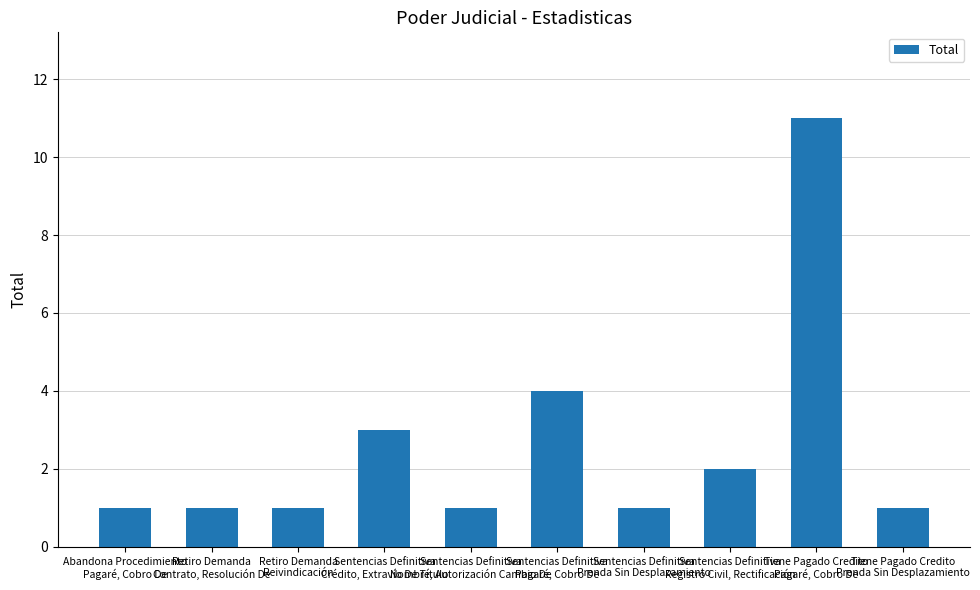

Reading left to right, list all the values displayed in this chart.

Abandona Procedimiento
Pagaré, Cobro De=1	Retiro Demanda
Contrato, Resolución De=1	Retiro Demanda
Reivindicación=1	Sentencias Definitiva
Crédito, Extravío De Título=3	Sentencias Definitiva
Nombre, Autorización Cambio De=1	Sentencias Definitiva
Pagaré, Cobro De=4	Sentencias Definitiva
Prenda Sin Desplazamiento=1	Sentencias Definitiva
Registro Civil, Rectificación=2	Tiene Pagado Credito
Pagaré, Cobro De=11	Tiene Pagado Credito
Prenda Sin Desplazamiento=1